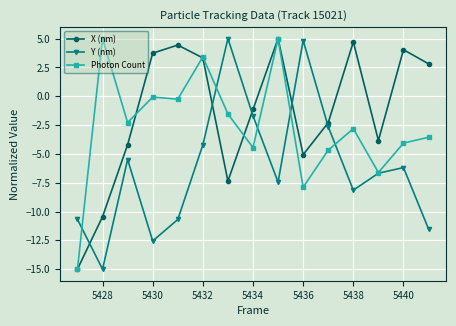

What is the minimum value for X (nm)?

-15.0